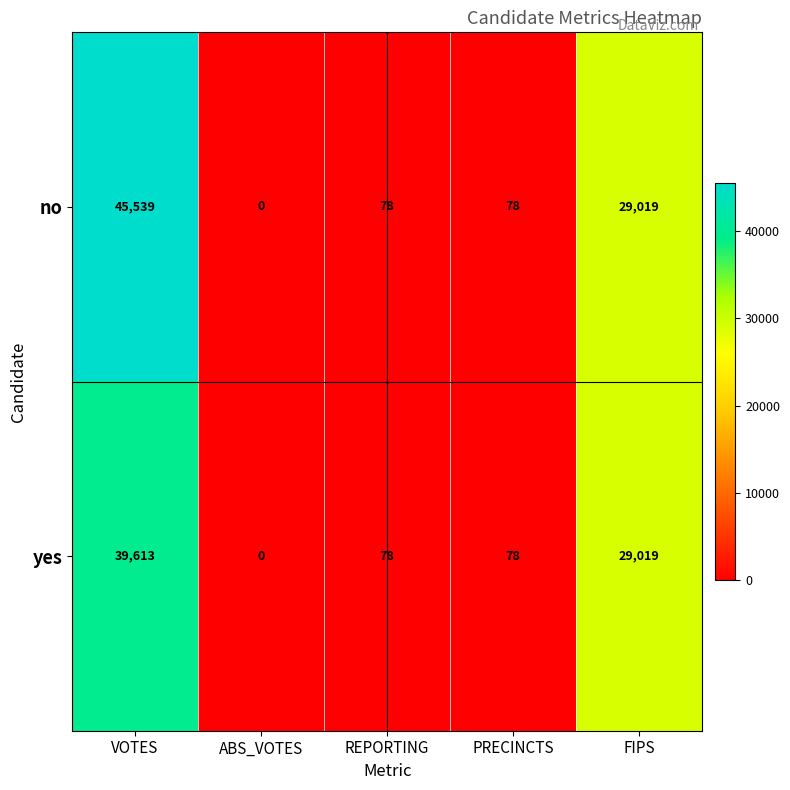

Which series has the largest range (max minus min)?

no